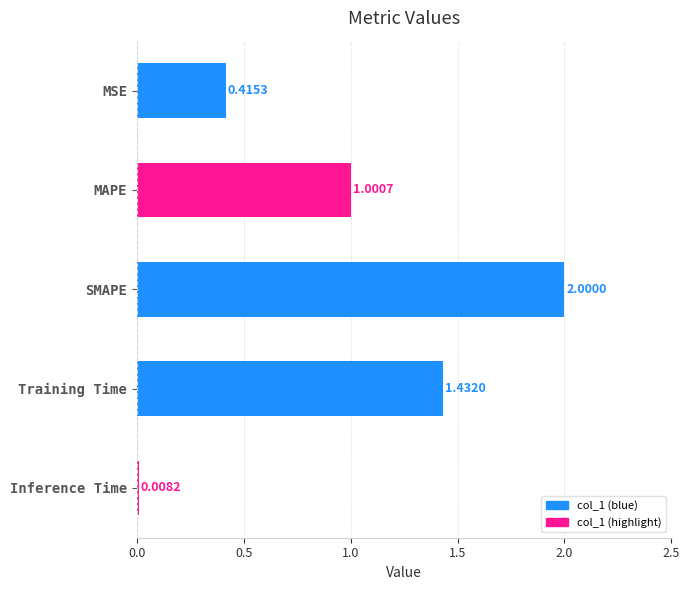

At which label is the value closest to 1?

MAPE